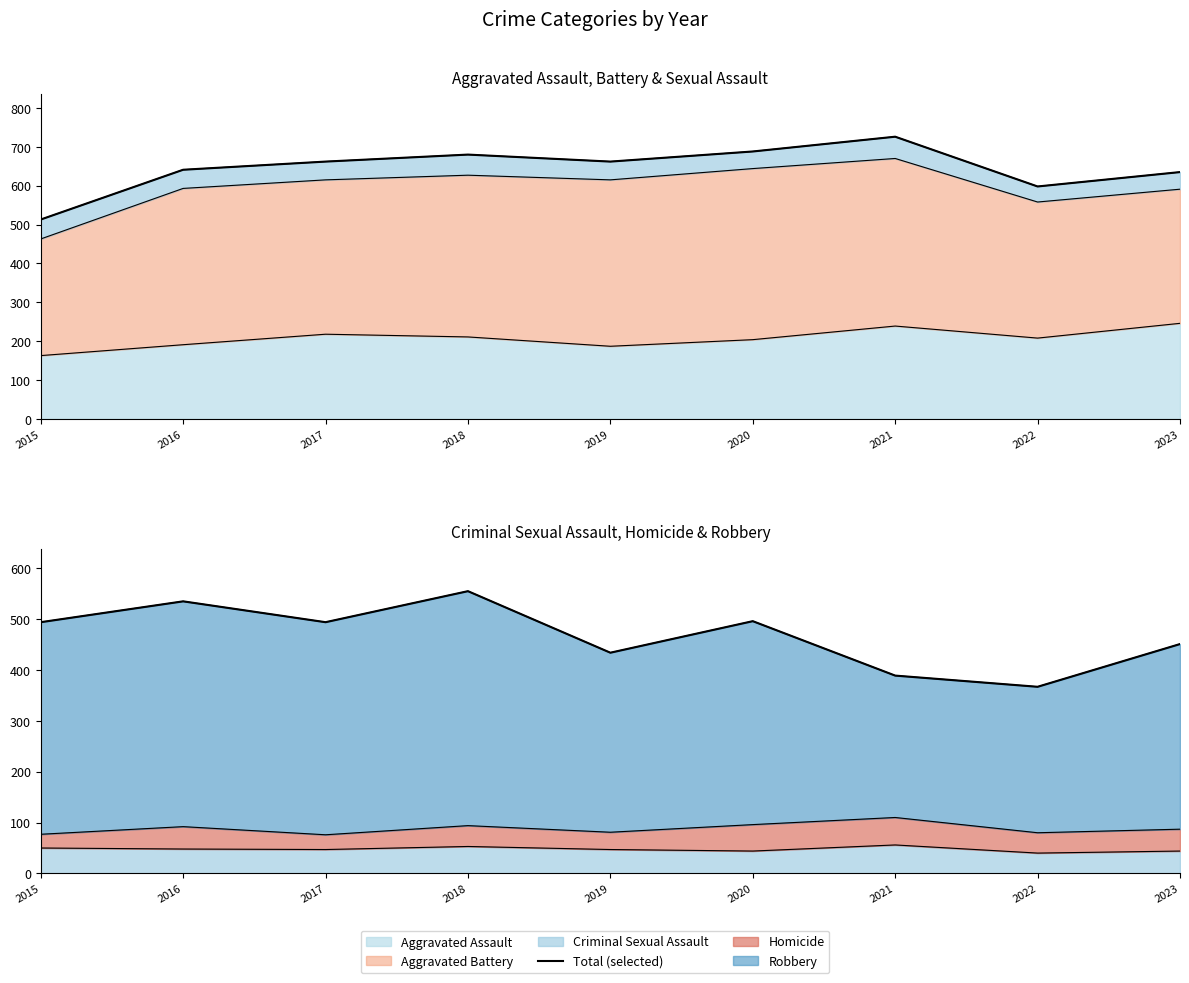

True or false: the data shows 434 at 2019.

True